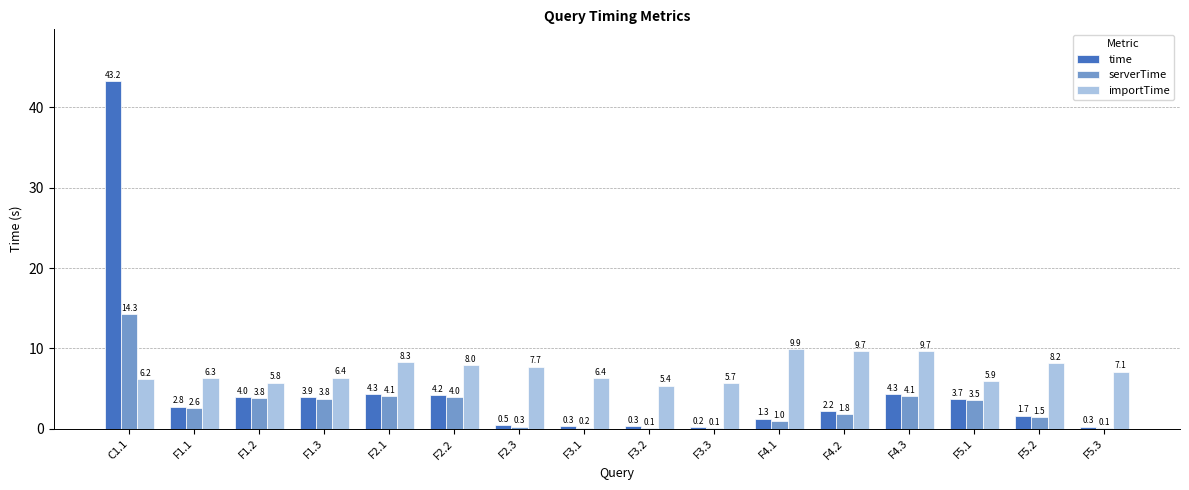

At which label does time first exceed 2?

C1.1